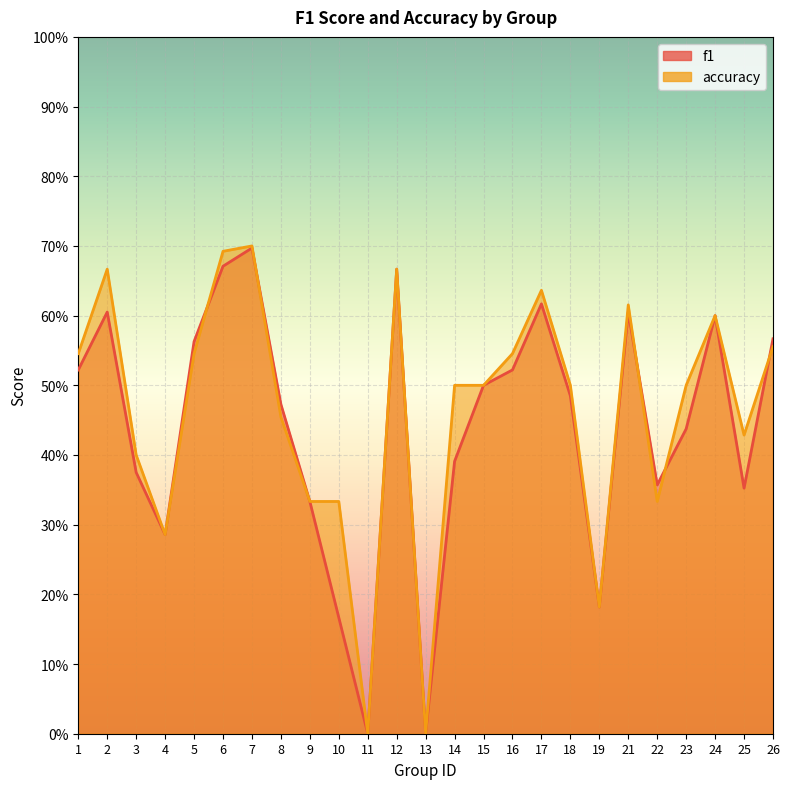

The value of f1 at 13 is -0.3. True or false?

False